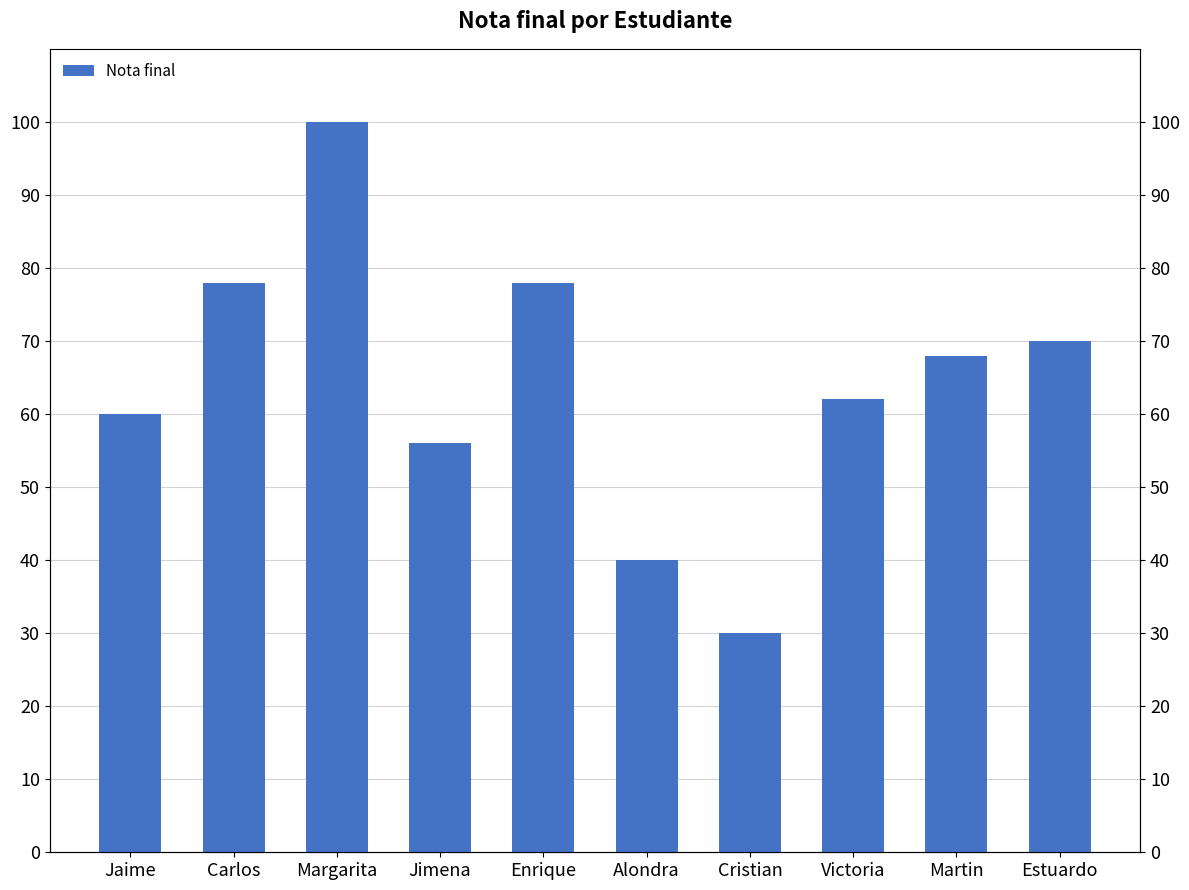

Reading left to right, list all the values displayed in this chart.

60	78	100	56	78	40	30	62	68	70